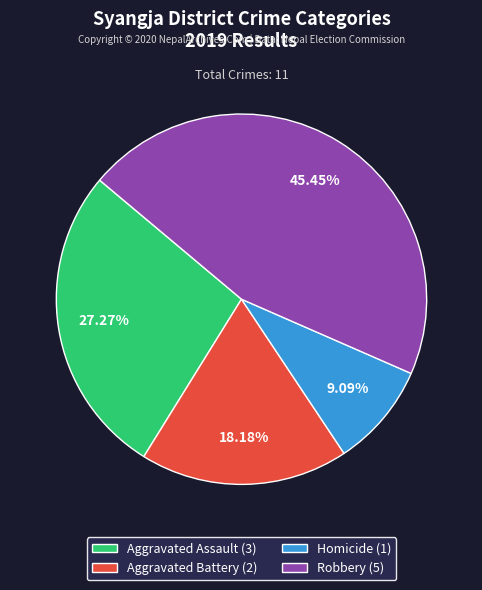

Is Aggravated Assault (3) the majority of the pie?

No